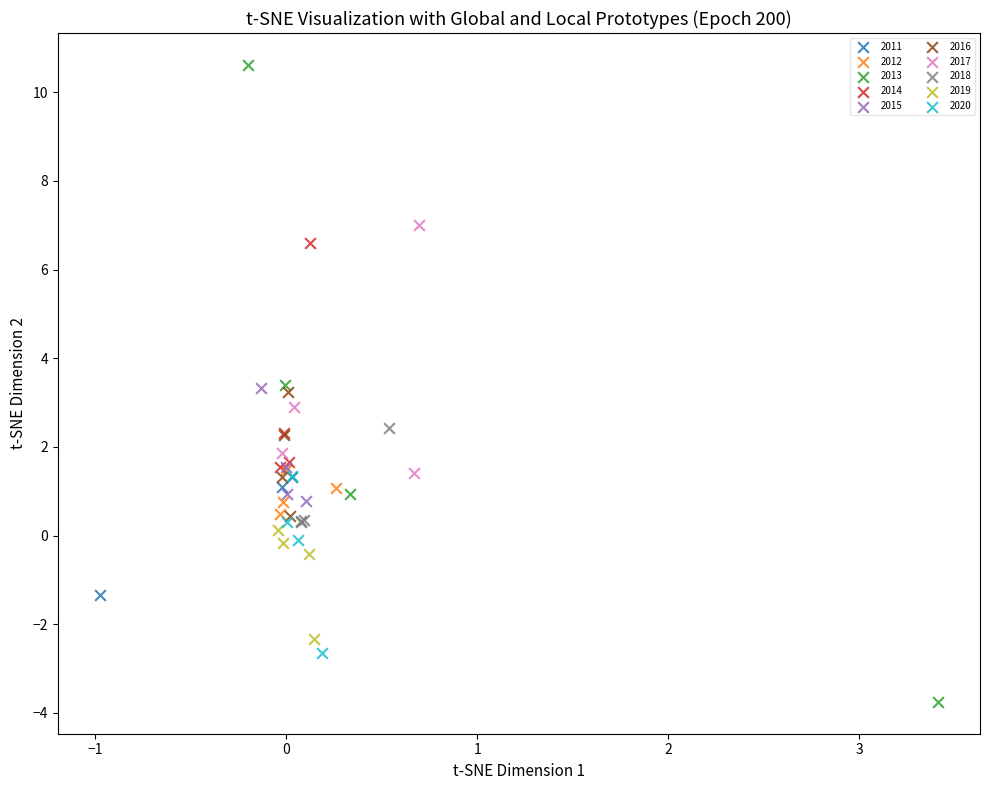

Which series contains the highest Y value?

2013